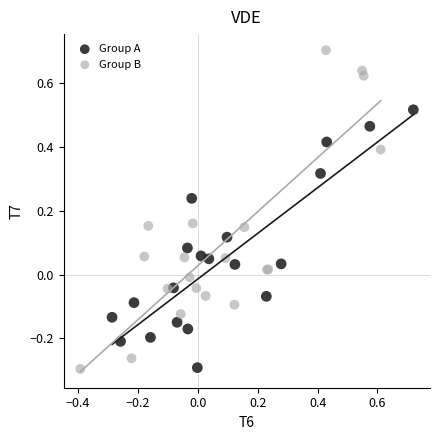

Which series has the largest Y range (max minus min)?

Group B